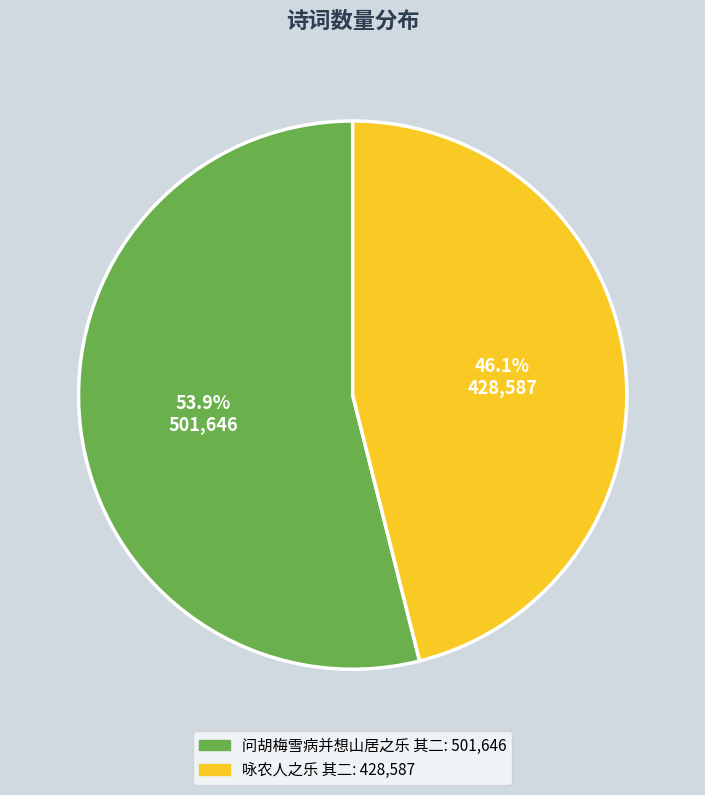

Which slice is the smallest?

咏农人之乐 其二